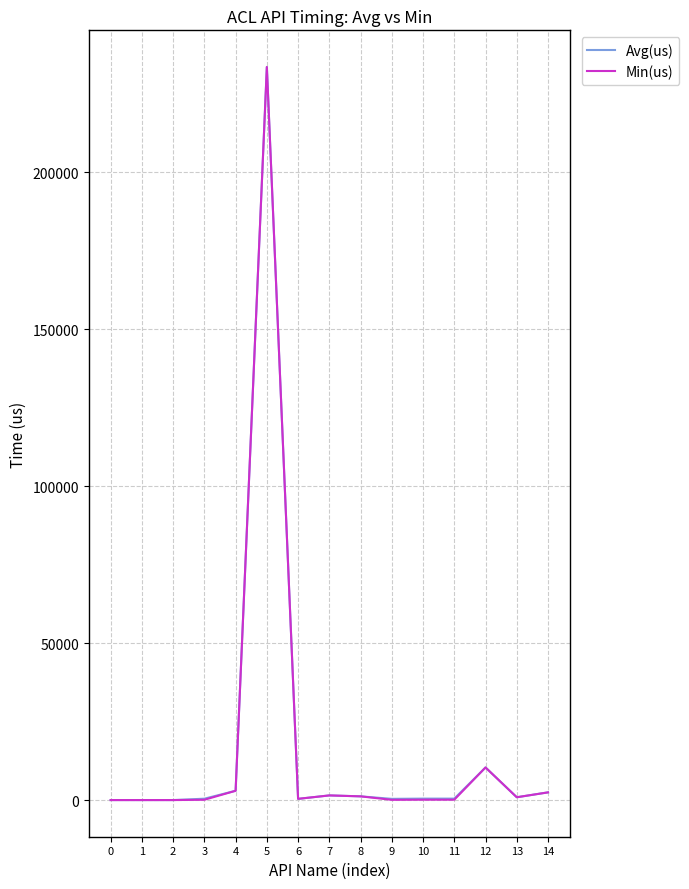

At which category is the sum across all series the highest?

5